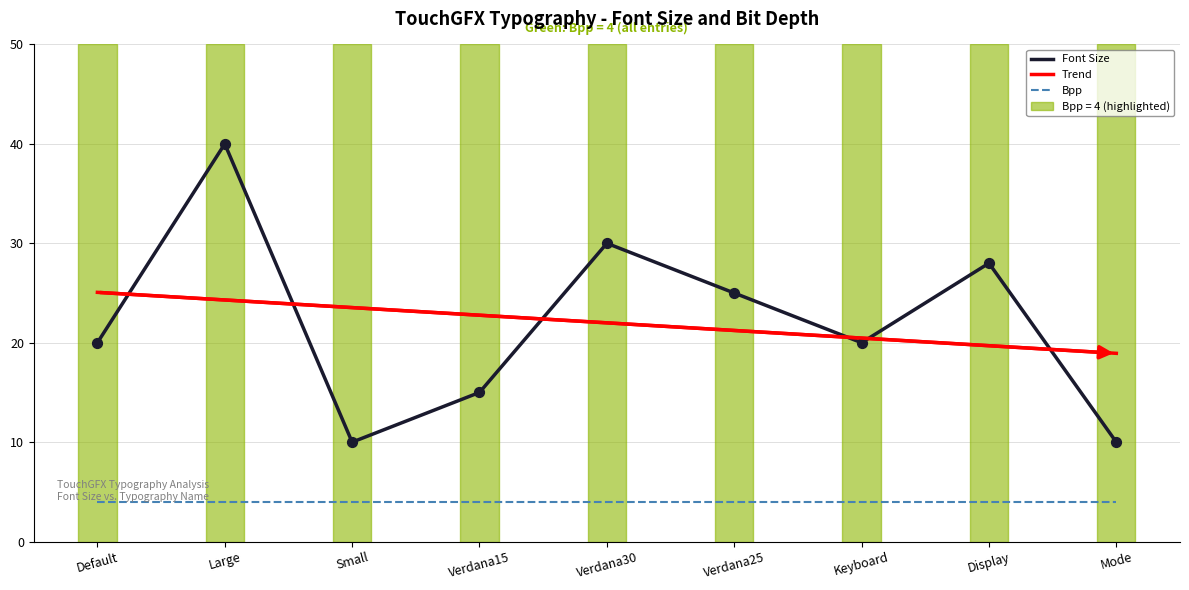

At which category is the sum across all series the highest?

Large